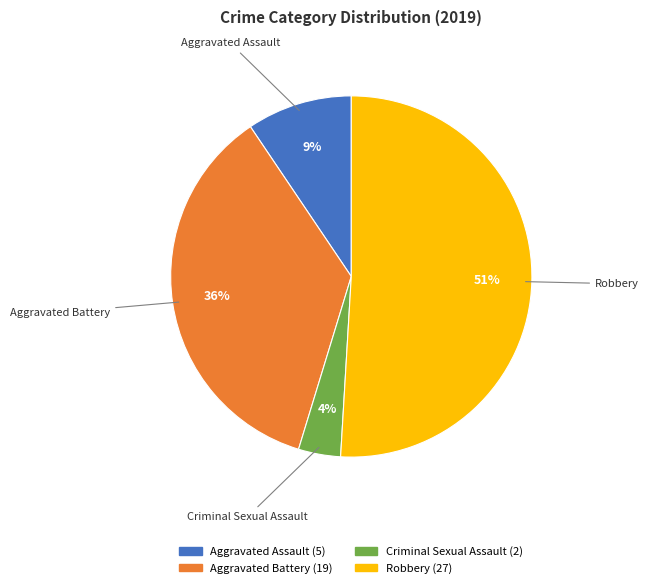

Does Aggravated Assault account for over 50% of the chart?

No